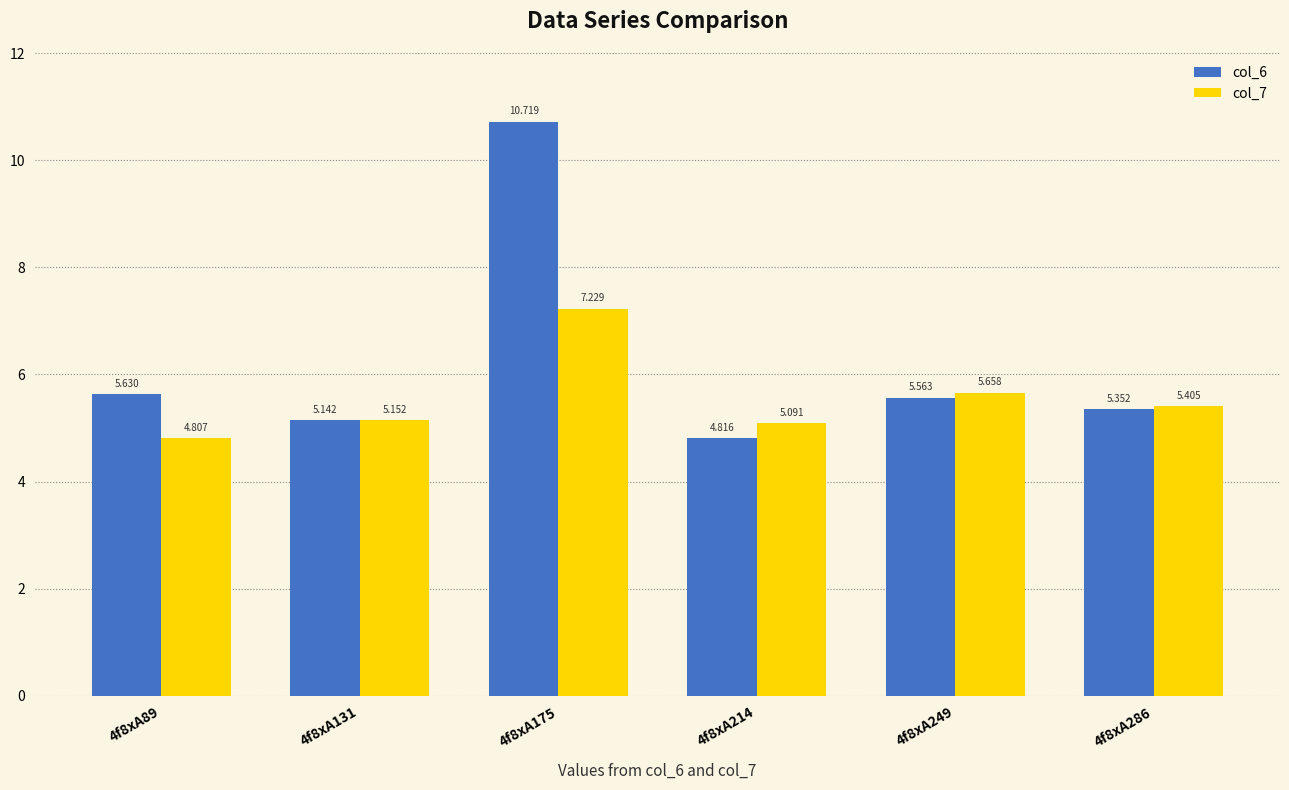

Is the value of col_6 at 4f8xA249 greater than the value of col_7 at 4f8xA89?

Yes